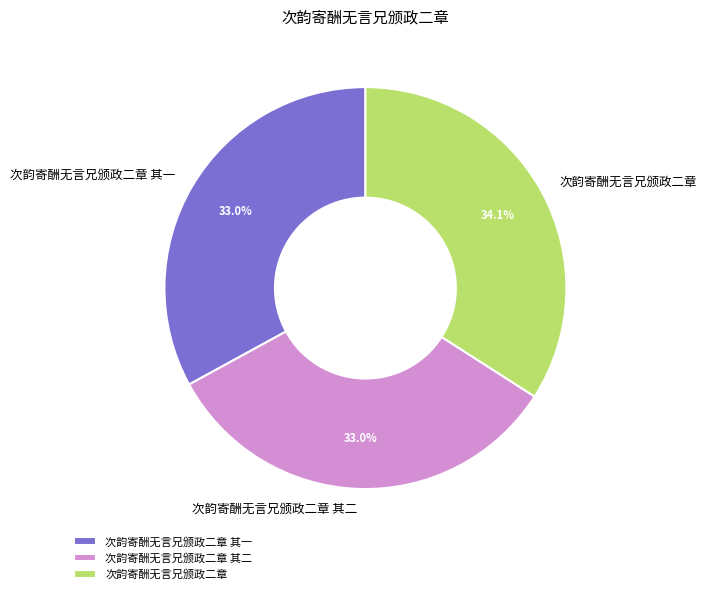

True or false: 次韵寄酬无言兄颁政二章 accounts for 34% of the total.

True